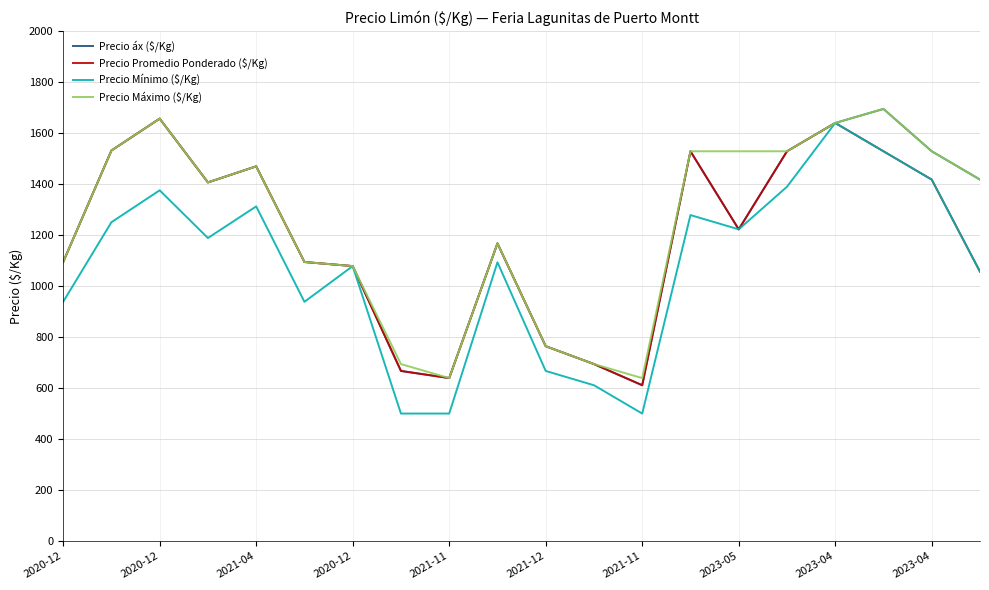

What is the maximum value shown in the chart?

1694